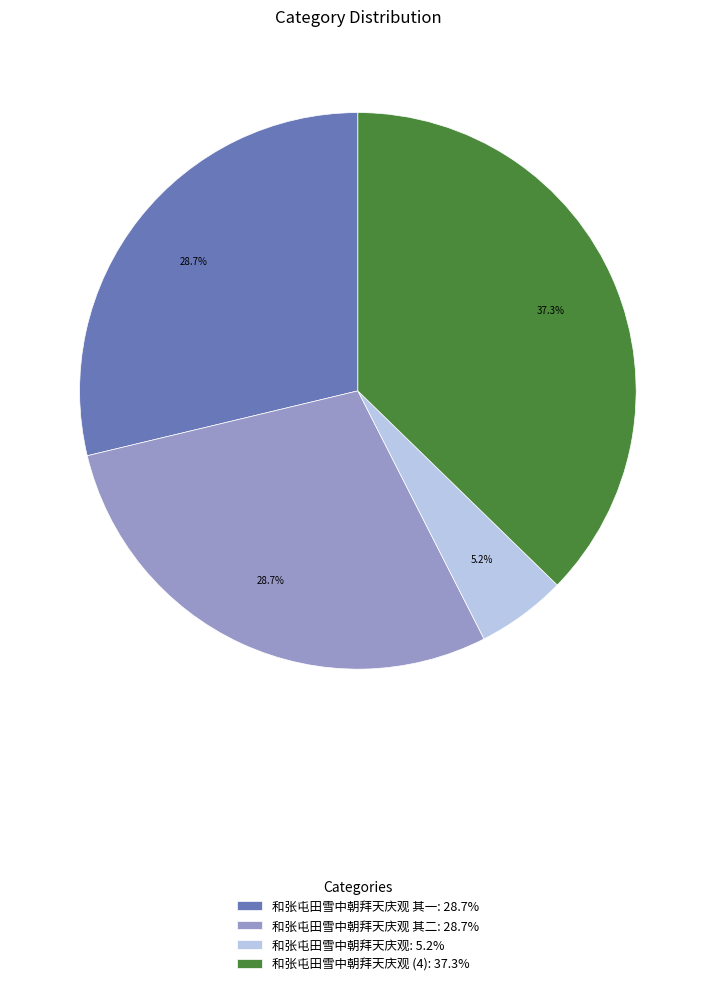

Which category has the smallest portion of the pie?

和张屯田雪中朝拜天庆观: 5.2%